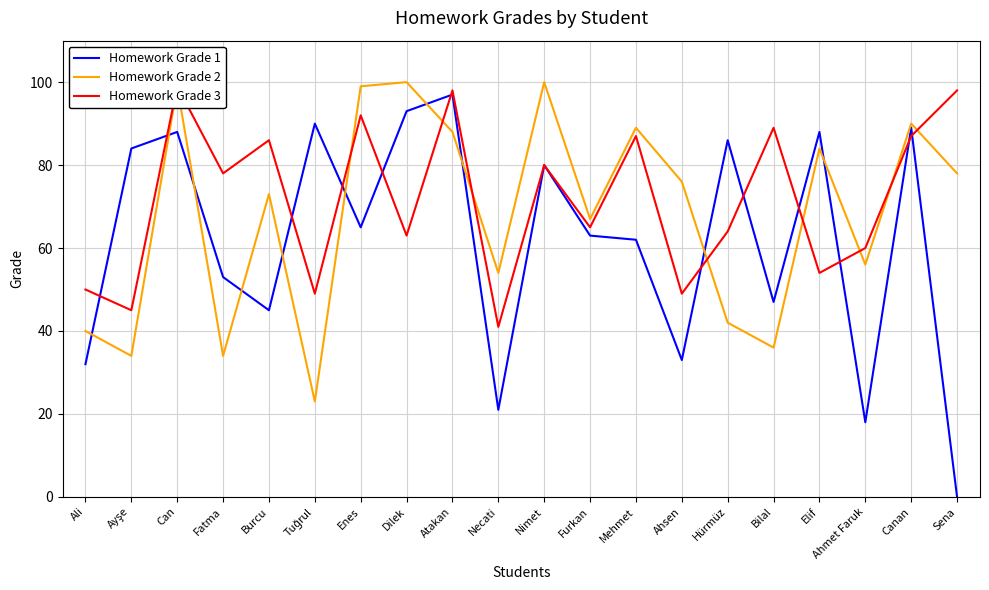

List the series in order of their overall mean, highest first.

Homework Grade 3, Homework Grade 2, Homework Grade 1